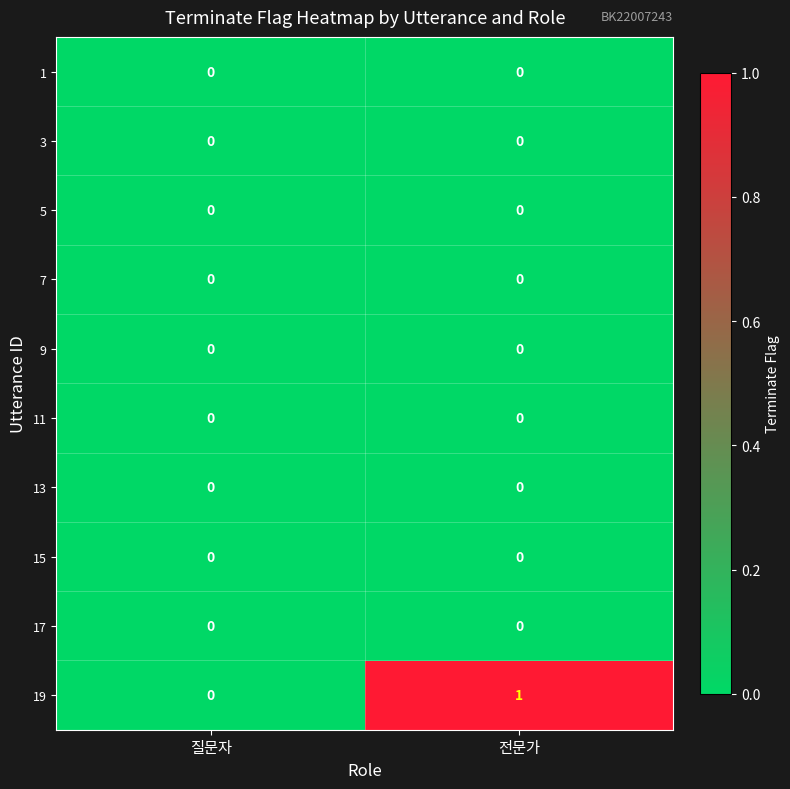

At which category is the sum across all series the highest?

전문가